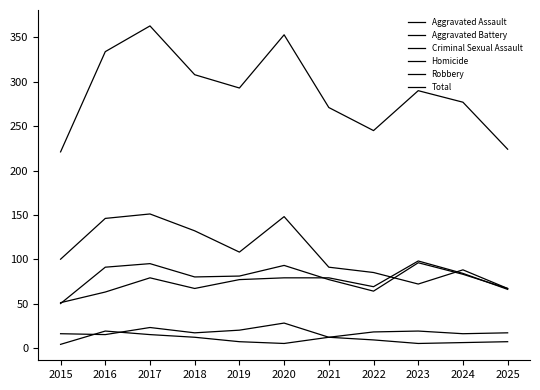

What is the maximum value shown in the chart?

363